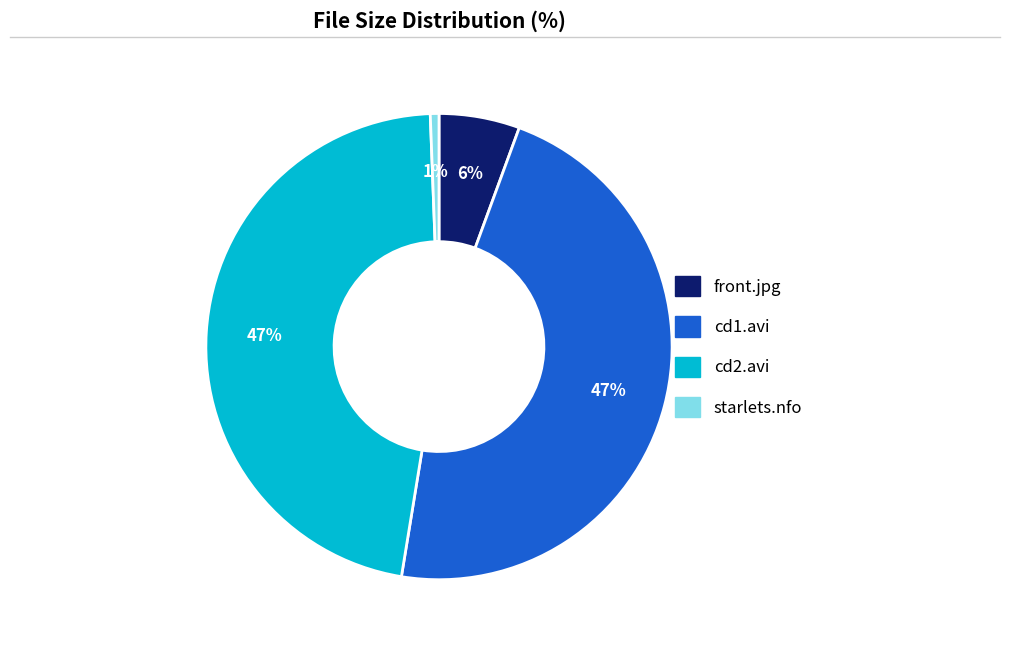

Does any single category account for the majority?

No